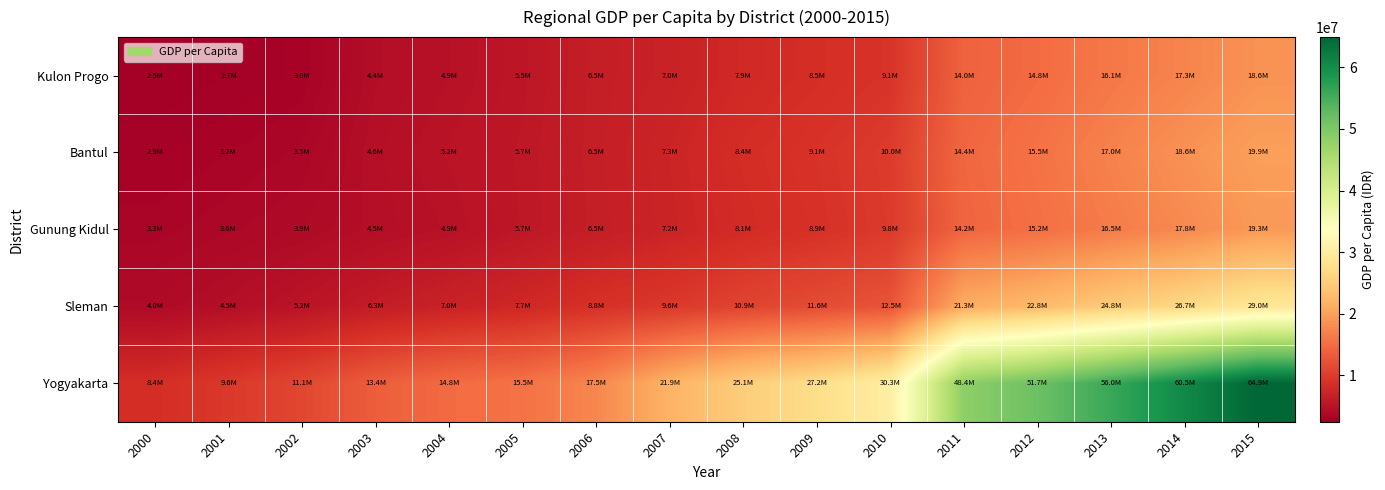

Reading right to left, list all the values displayed in this chart.

Kulon Progo: 2015=18611000.0	2014=17253000.0	2013=16096000.0	2012=14841000.0	2011=13953000.0	2010=9121000.0	2009=8481000.0	2008=7872000.0	2007=6955000.0	2006=6455180.0	2005=5549840.0	2004=4872830.0	2003=4363910.0	2002=3008291.7	2001=2692413.3	2000=2452649.2
Bantul: 2015=19892000.0	2014=18554000.0	2013=17041000.0	2012=15525000.0	2011=14413000.0	2010=9958000.0	2009=9060000.0	2008=8372000.0	2007=7343000.0	2006=6504100.0	2005=5682380.0	2004=5176990.0	2003=4590520.0	2002=3483877.9	2001=3169446.4	2000=2892842.9
Gunung Kidul: 2015=19291000.0	2014=17751000.0	2013=16467000.0	2012=15226000.0	2011=14219000.0	2010=9809000.0	2009=8865000.0	2008=8146000.0	2007=7214000.0	2006=6457290.0	2005=5656330.0	2004=4931260.0	2003=4500410.0	2002=3919219.7	2001=3614518.9	2000=3316721.4
Sleman: 2015=28974000.0	2014=26689000.0	2013=24783000.0	2012=22793000.0	2011=21291000.0	2010=12452000.0	2009=11636000.0	2008=10852000.0	2007=9635000.0	2006=8825460.0	2005=7745550.0	2004=6989080.0	2003=6276990.0	2002=5248938.4	2001=4519689.5	2000=3961887.9
Yogyakarta: 2015=64918000.0	2014=60532000.0	2013=55970000.0	2012=51653000.0	2011=48400000.0	2010=30306000.0	2009=27220000.0	2008=25095000.0	2007=21947000.0	2006=17450760.0	2005=15495280.0	2004=14829190.0	2003=13427410.0	2002=11108684.7	2001=9641571.6	2000=8424415.8